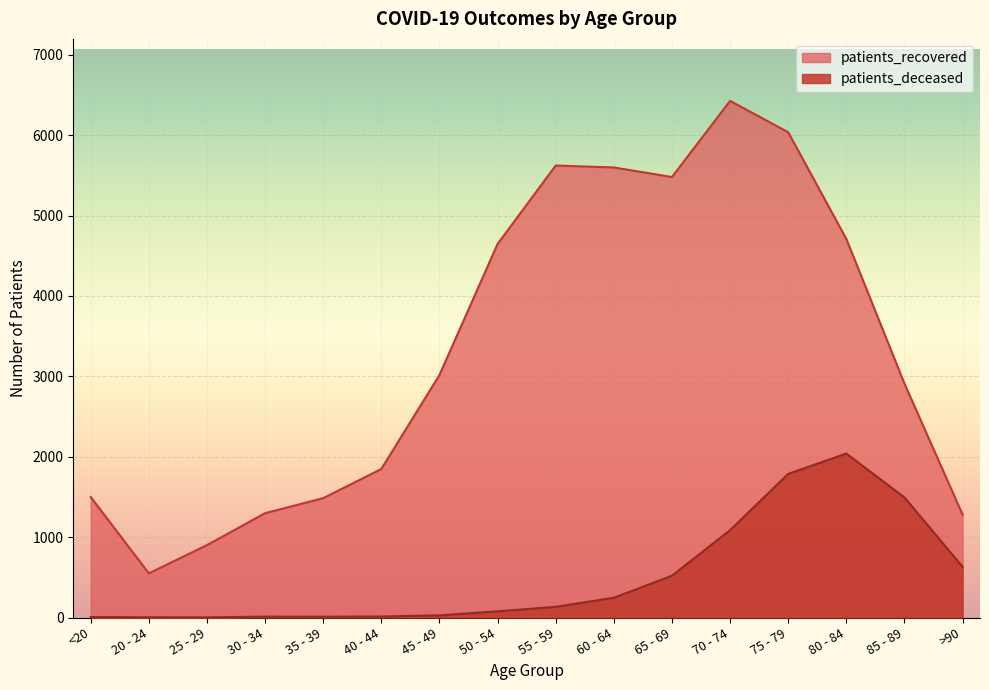

Reading left to right, what are all the values shown in this chart?

patients_recovered: <20=1499	20 - 24=549	25 - 29=901	30 - 34=1298	35 - 39=1485	40 - 44=1848	45 - 49=3017	50 - 54=4647	55 - 59=5623	60 - 64=5599	65 - 69=5480	70 - 74=6427	75 - 79=6037	80 - 84=4710	85 - 89=2910	>90=1281
patients_deceased: <20=6	20 - 24=3	25 - 29=2	30 - 34=11	35 - 39=10	40 - 44=13	45 - 49=27	50 - 54=77	55 - 59=133	60 - 64=246	65 - 69=520	70 - 74=1087	75 - 79=1787	80 - 84=2040	85 - 89=1494	>90=631